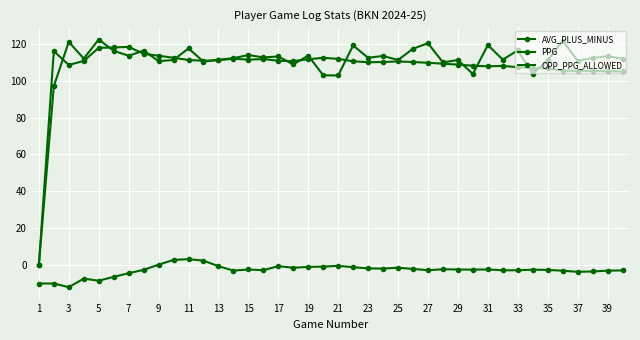

How many lines are shown in the chart?

3